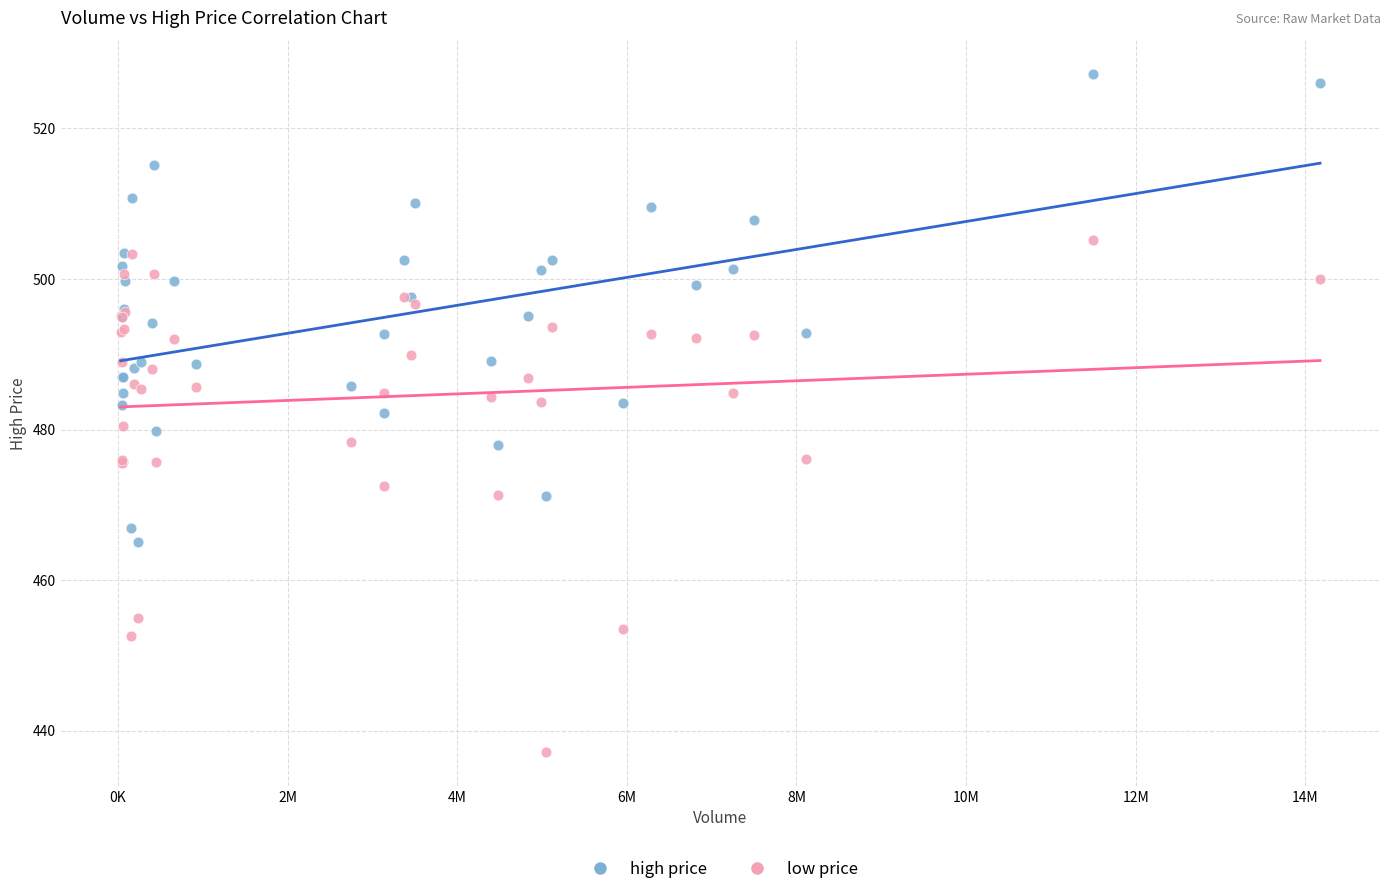

Which series contains the lowest Y value?

low price